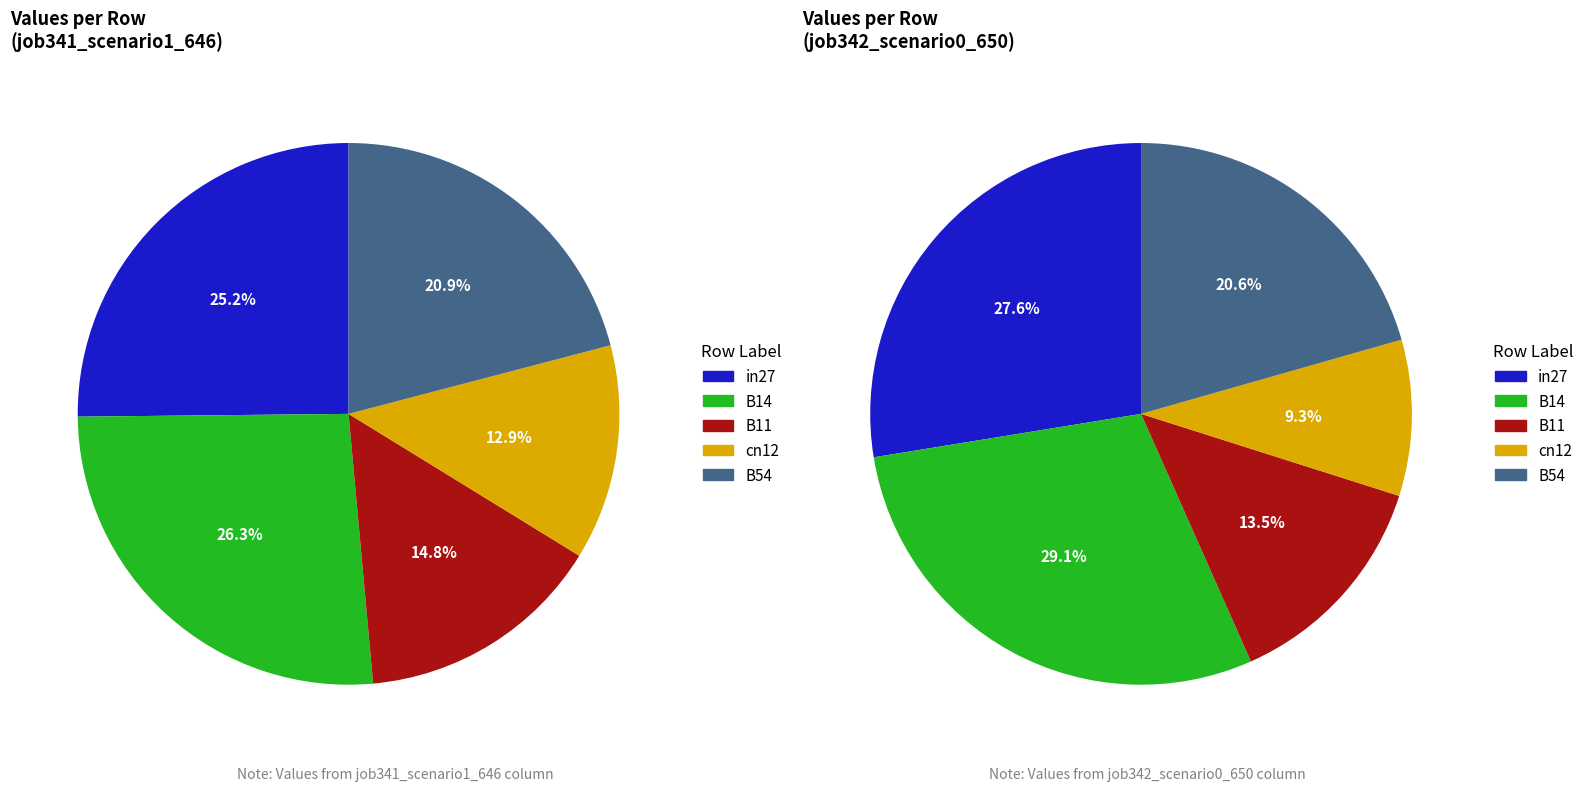

What is the largest slice in the pie chart?

B14